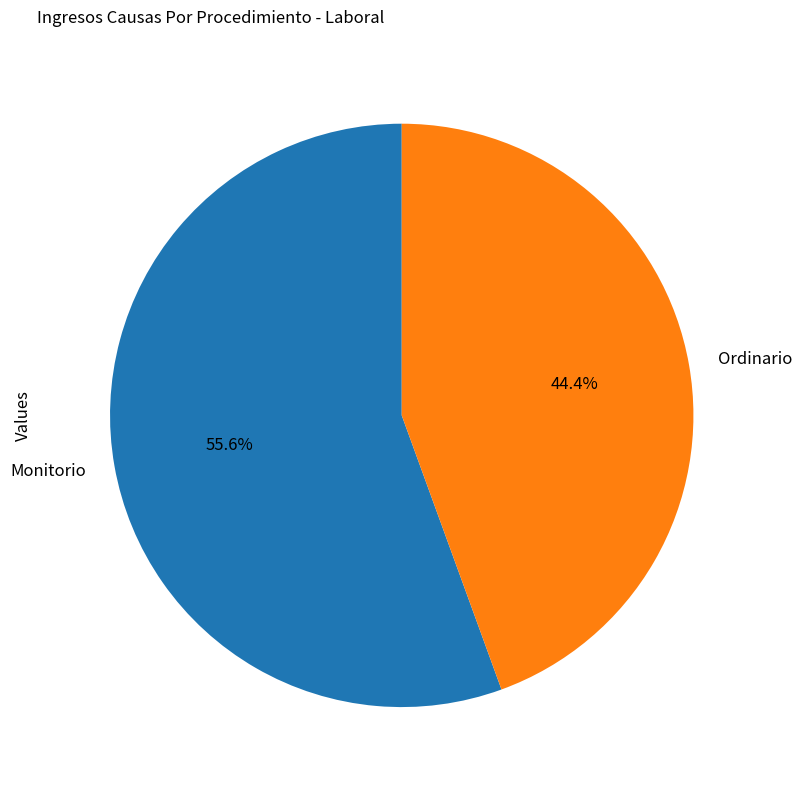

Between Ordinario and Monitorio, which is larger?

Monitorio